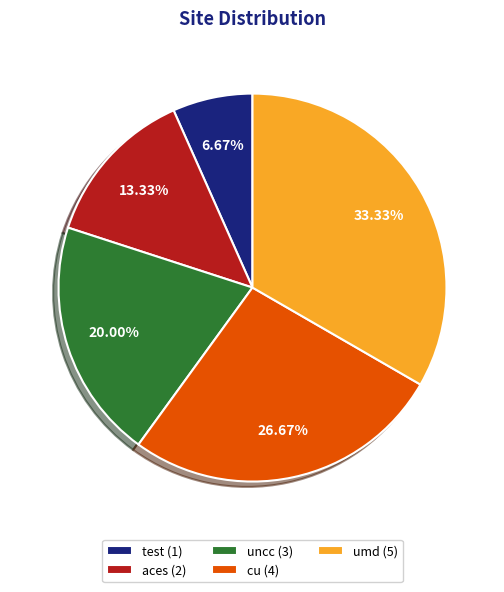

Do cu and uncc together represent more than half of the pie?

No